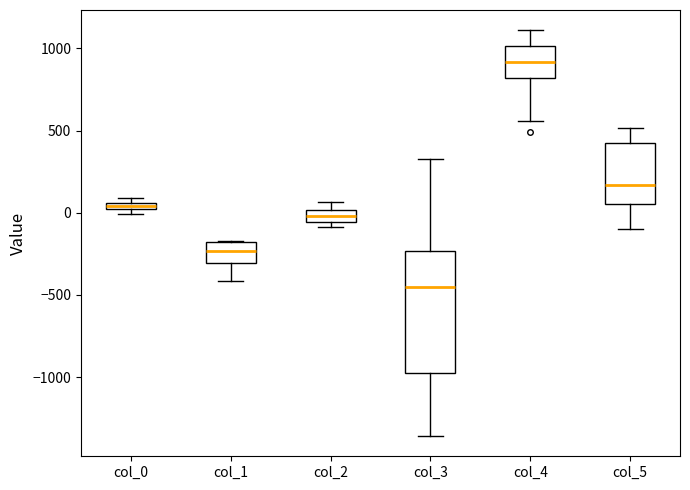

Which box is the tallest, from its lower edge to its upper edge?

col_3